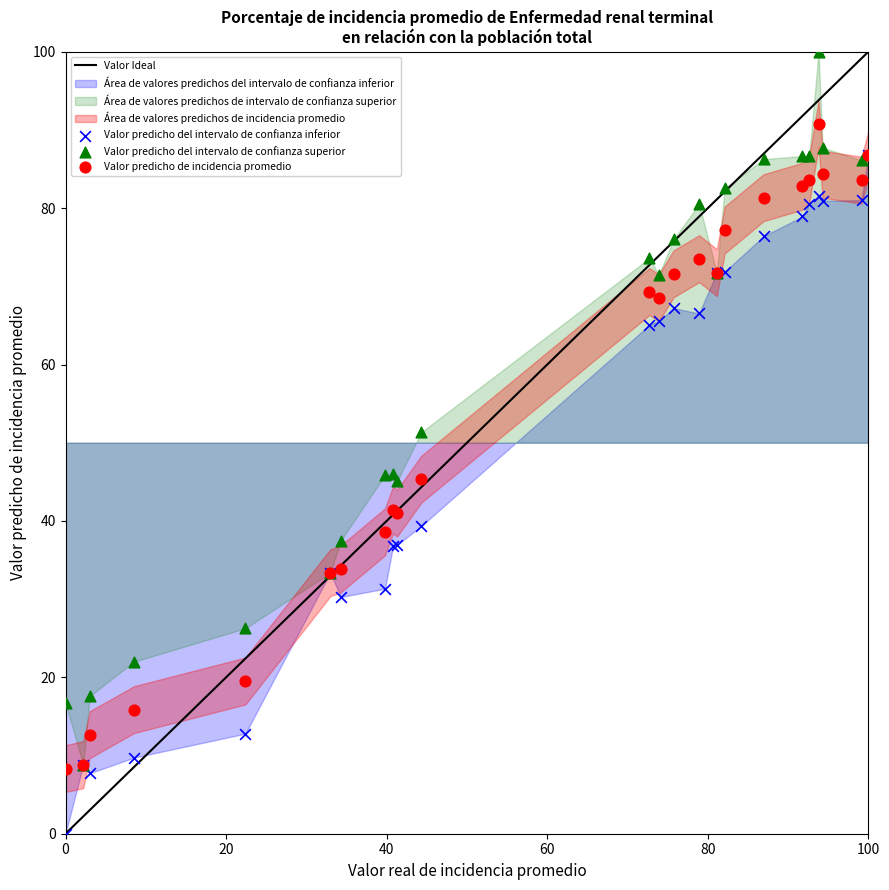

Which series contains the lowest Y value?

Valor predicho del intervalo de confianza inferior